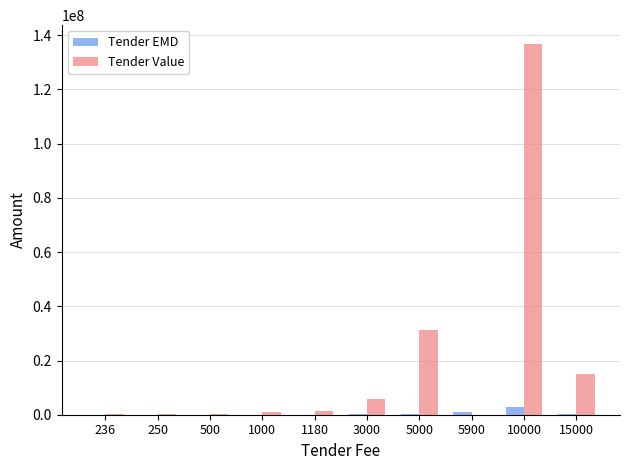

Which series changed the most between 500 and 5000?

Tender Value